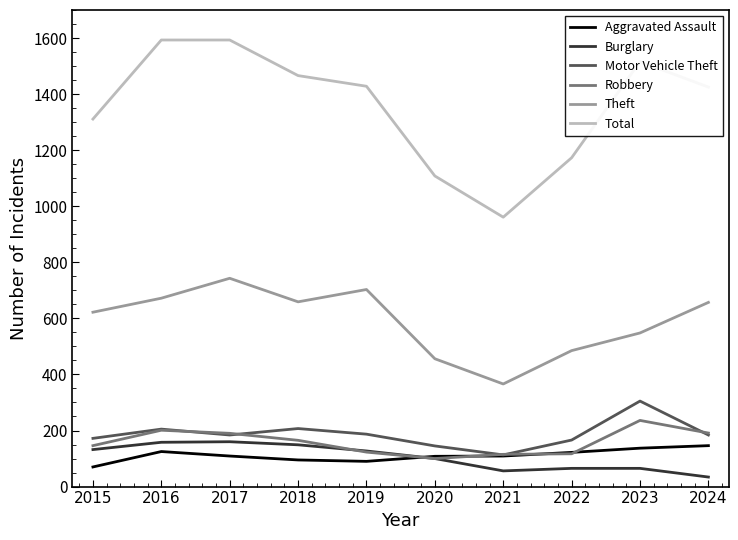

True or false: Motor Vehicle Theft and Theft intersect in this chart.

False